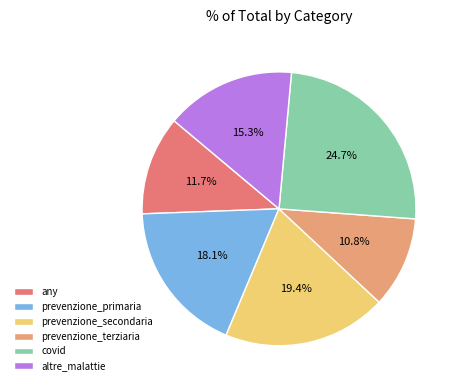

What is the total percentage of any and covid?

36.4%